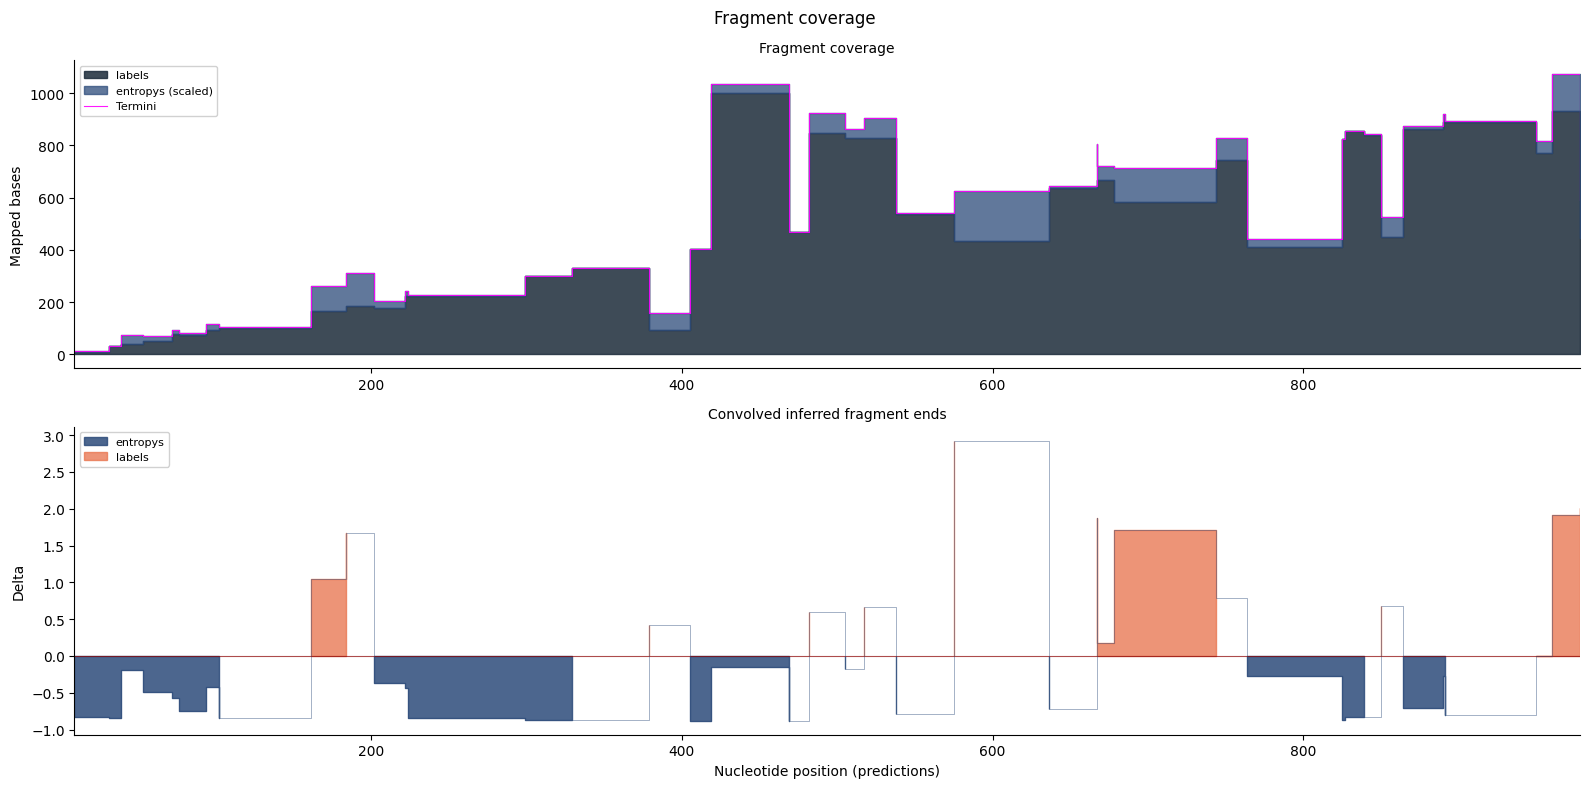

Reading right to left, list all the values displayed in this chart.

589.7	1071.8	816.1	894.7	920.4	873.1	525.8	841.8	856.9	825.6	443.7	827.2	713.8	719.6	804.8	644.0	625.4	542.4	906.5	862.2	922.0	469.2	1035.8	405.1	160.0	329.3	299.8	226.3	244.5	203.9	311.7	262.4	104.1	116.8	82.6	92.7	72.6	73.5	33.7	11.9